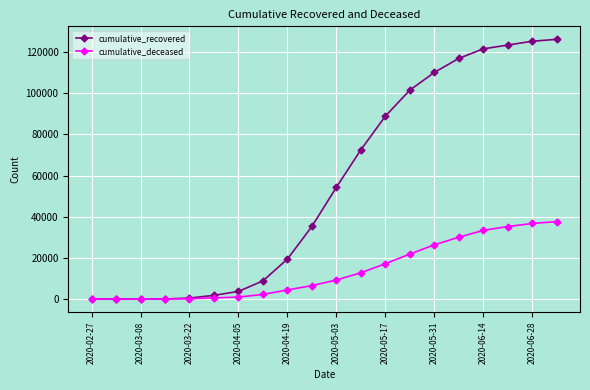

What are all the series names shown in the legend?

cumulative_recovered, cumulative_deceased